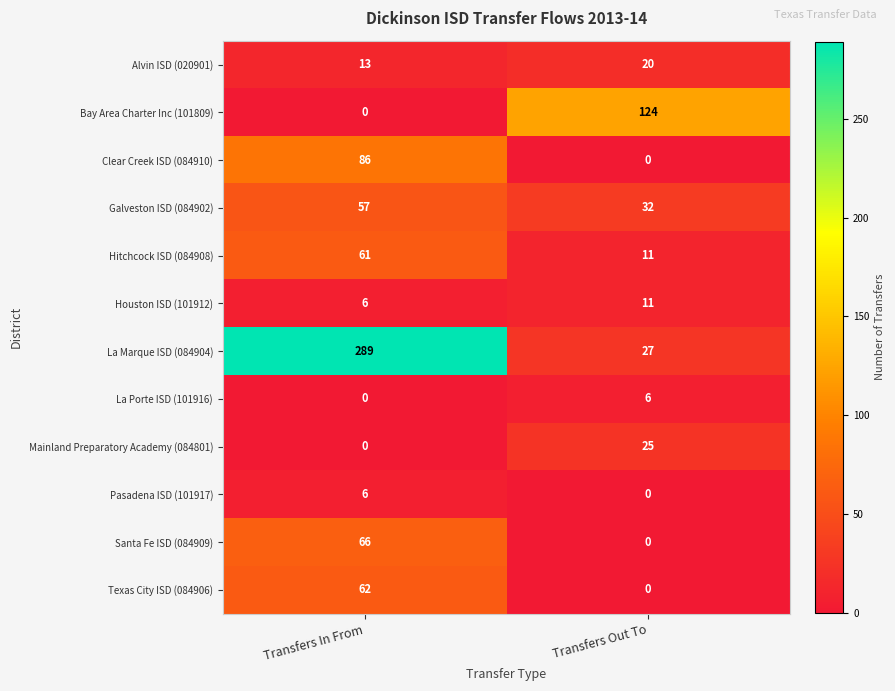

At how many categories does at least one series exceed 242?

1